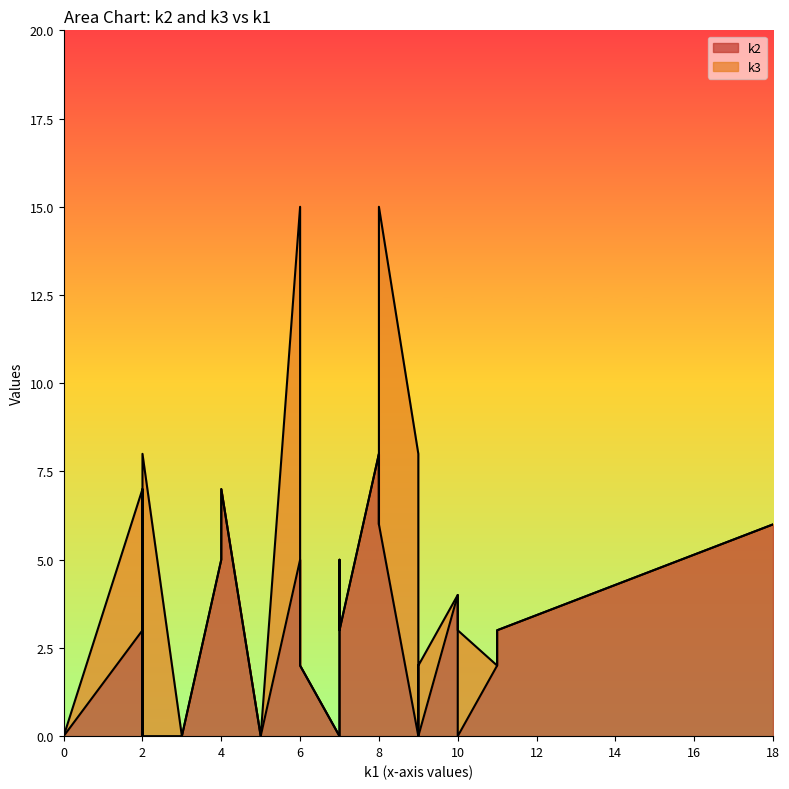

Does the chart display data point markers on the line(s)?

No